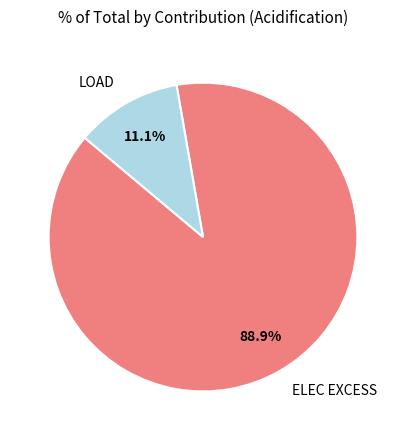

Does ELEC EXCESS account for over 50% of the chart?

Yes